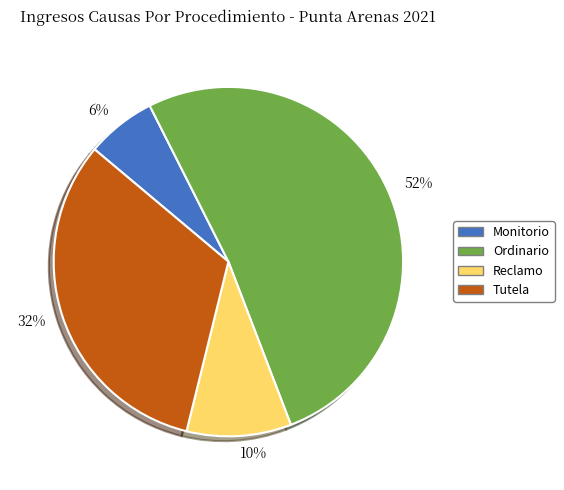

True or false: 32% accounts for 32% of the total.

True